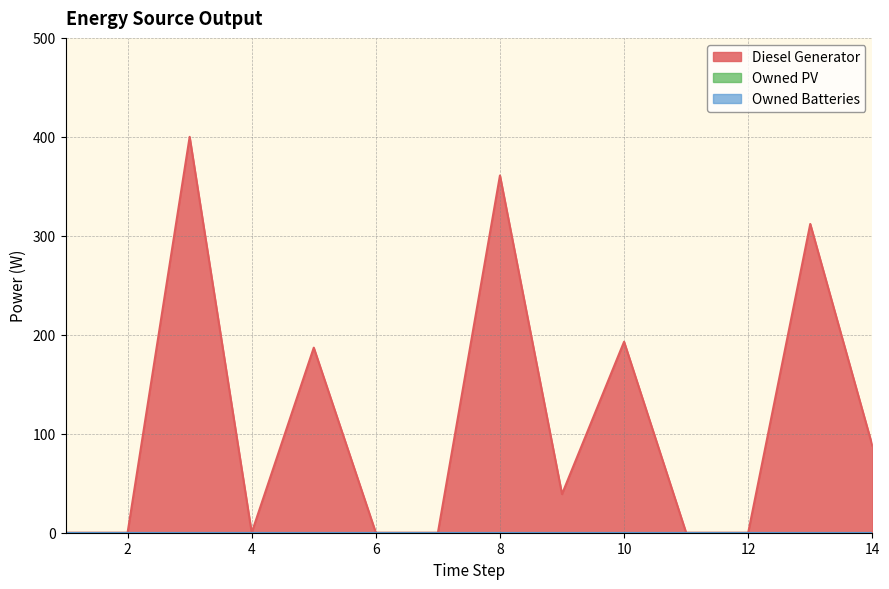

What are all the series names shown in the legend?

Diesel Generator, Owned PV, Owned Batteries